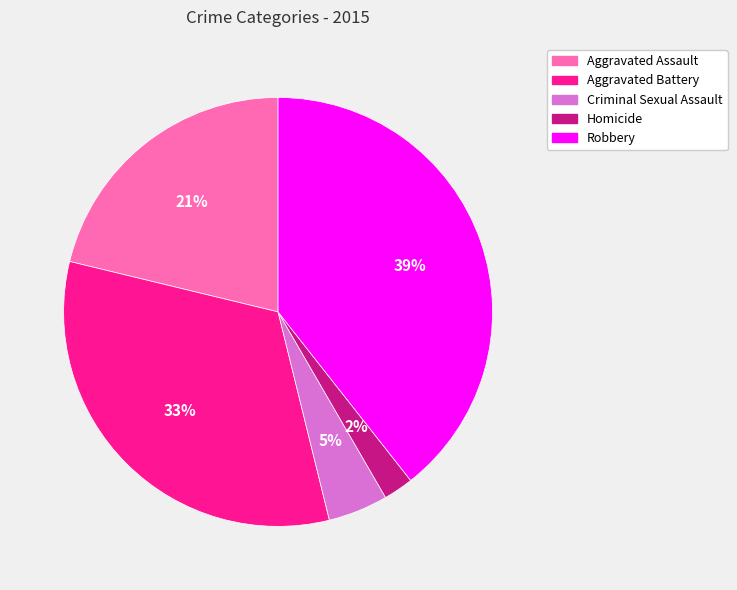

To the nearest percent, what is the combined percentage of Aggravated Battery and Aggravated Assault?

54%